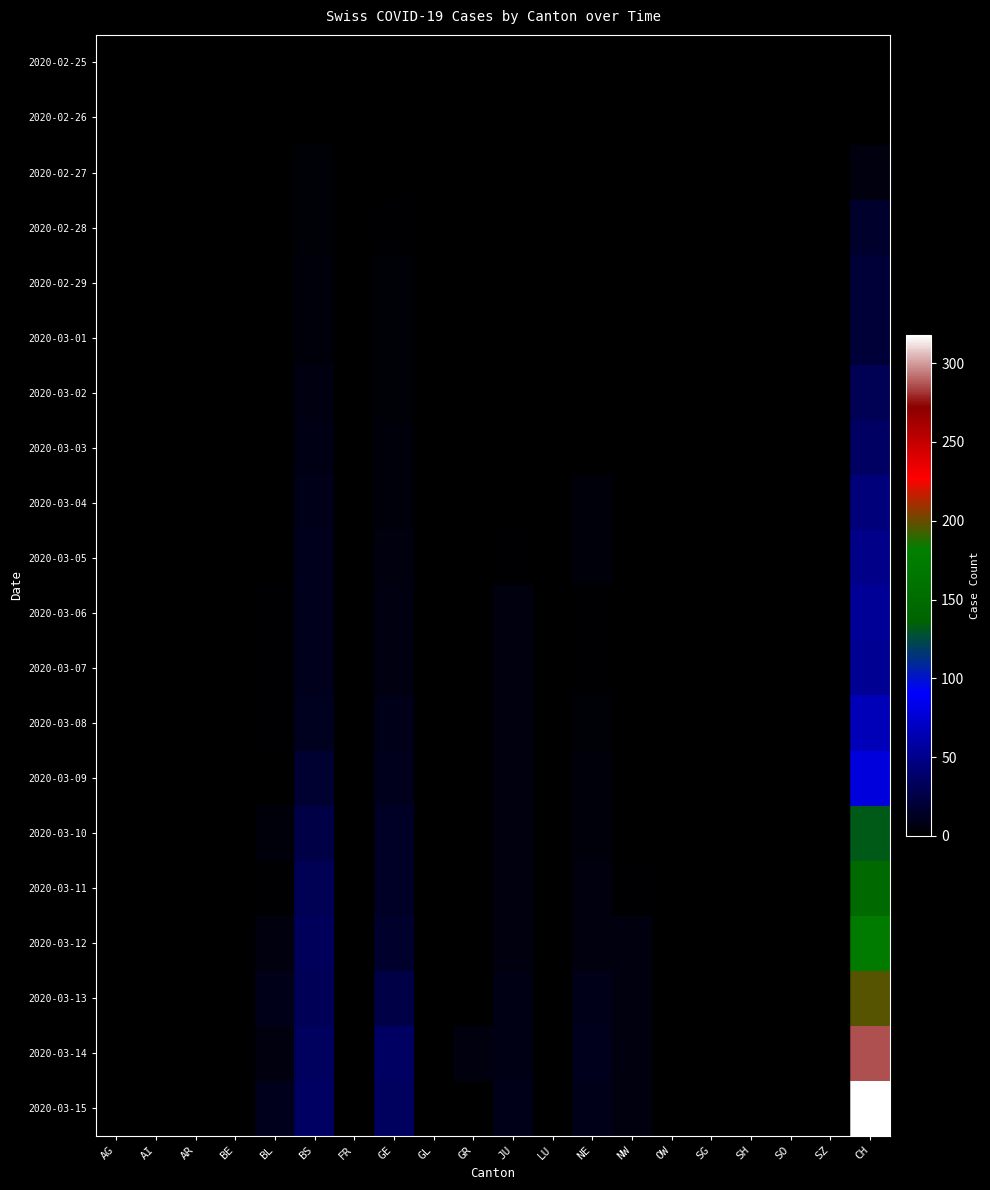

List the series in order of their peak value, lowest first.

2020-02-25, 2020-02-26, 2020-02-27, 2020-02-28, 2020-02-29, 2020-03-01, 2020-03-02, 2020-03-03, 2020-03-04, 2020-03-05, 2020-03-07, 2020-03-06, 2020-03-08, 2020-03-09, 2020-03-10, 2020-03-11, 2020-03-12, 2020-03-13, 2020-03-14, 2020-03-15